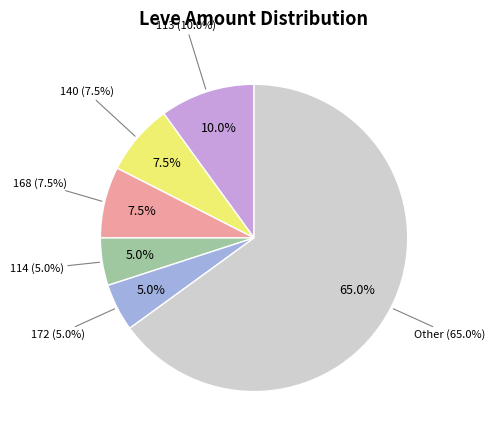

Is 236 the majority of the pie?

No